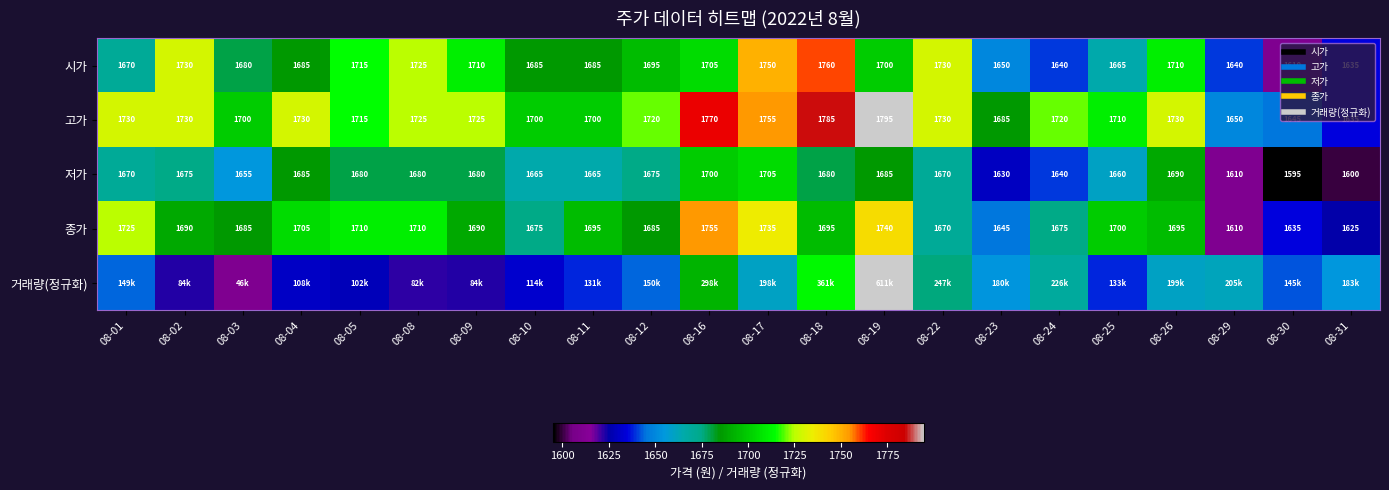

What is the spread (max minus min) of values at 08-24?

80.0